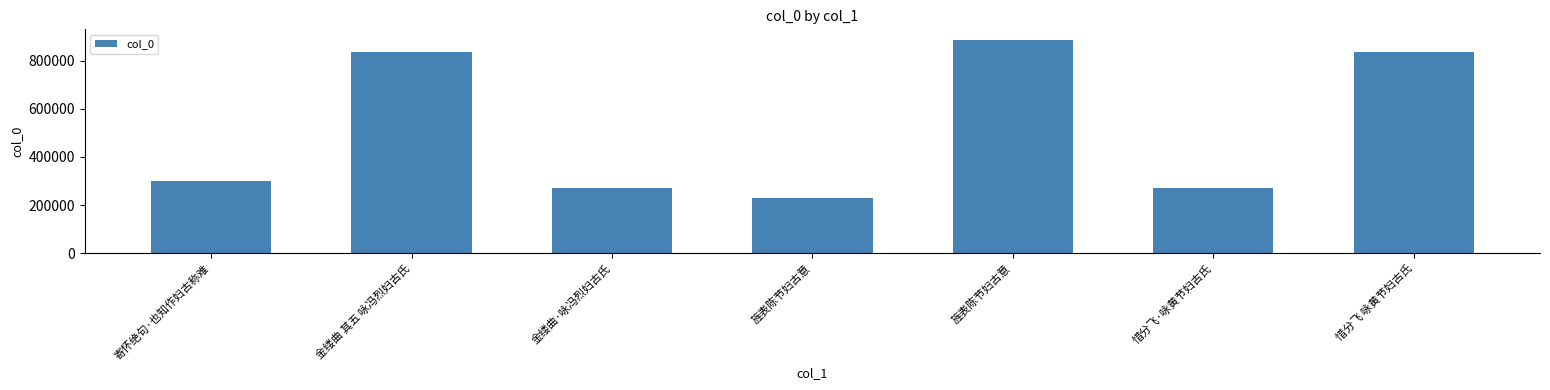

Are the bars horizontal?

No